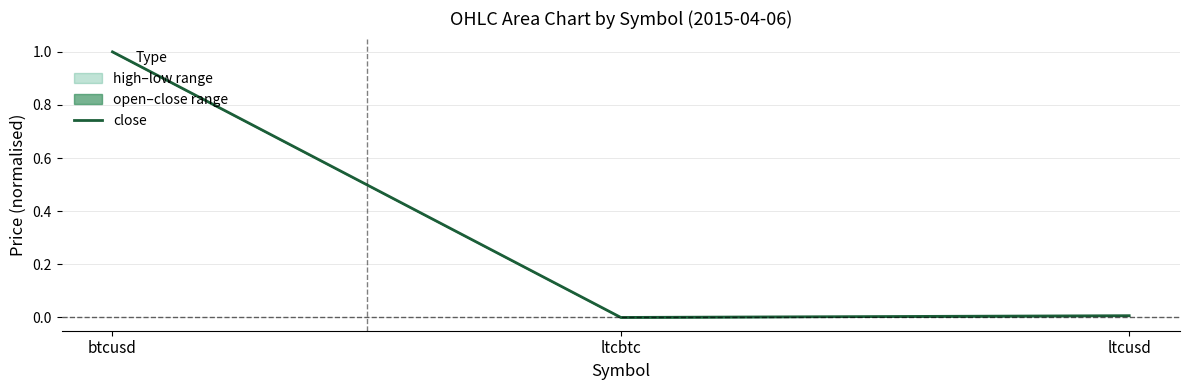

The value at btcusd is 0.2. True or false?

False